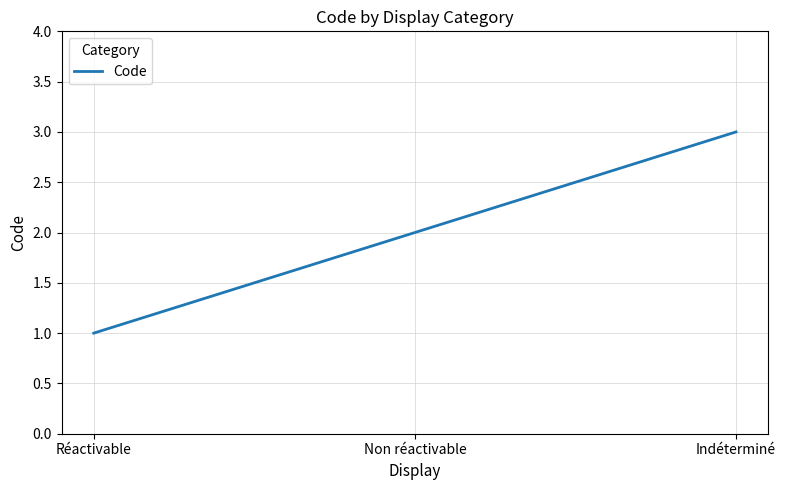

Which category has the lowest value across all series?

Réactivable